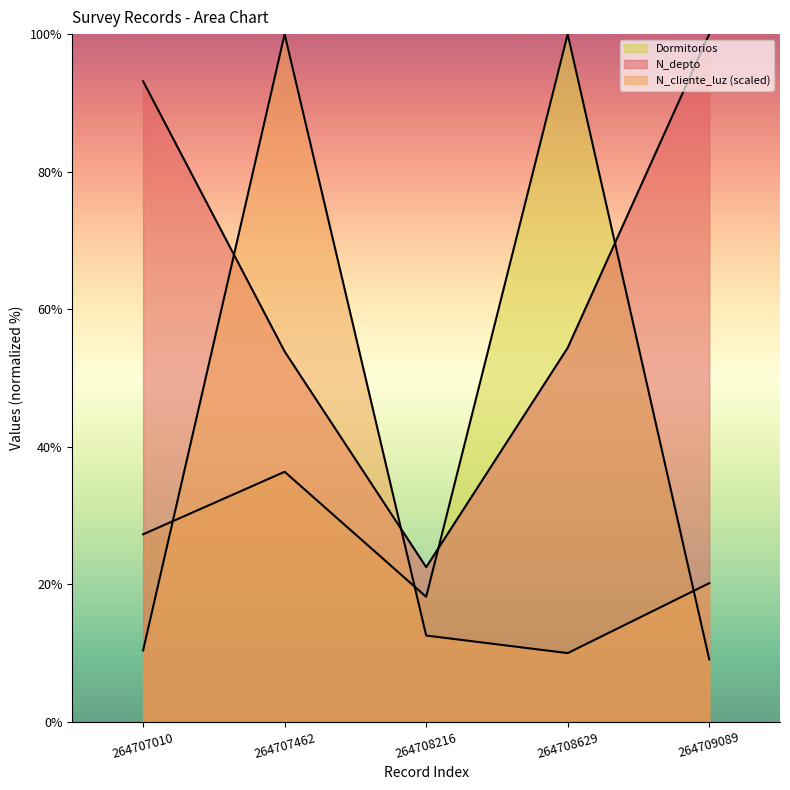

At how many categories does at least one series exceed 56?

4